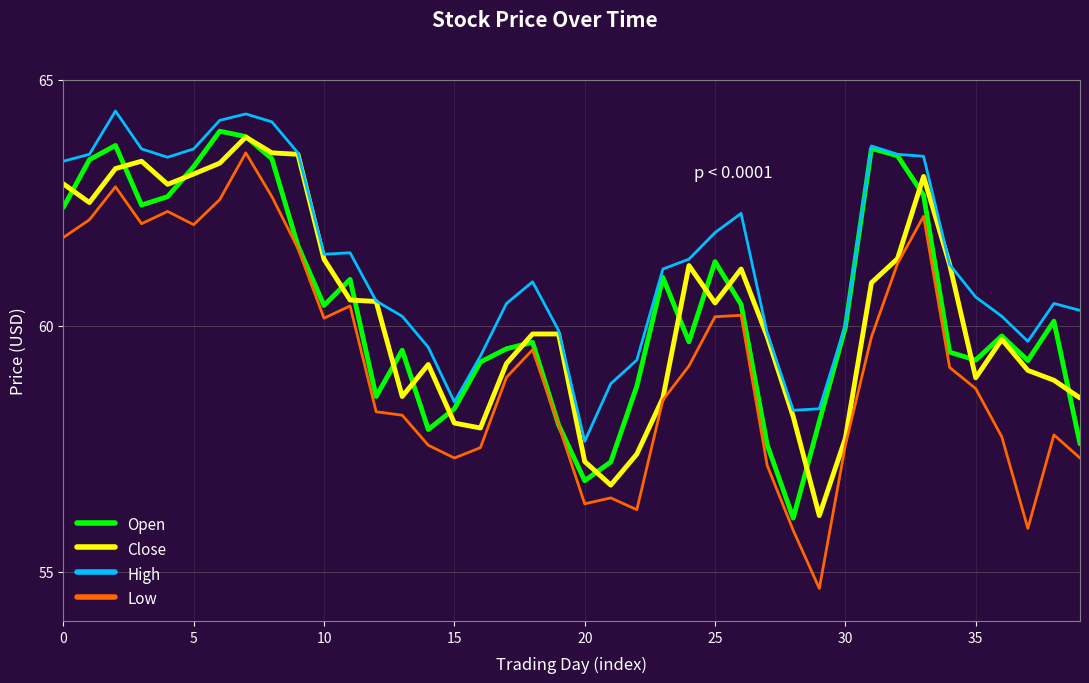

Which series has the widest spread of values?

Low